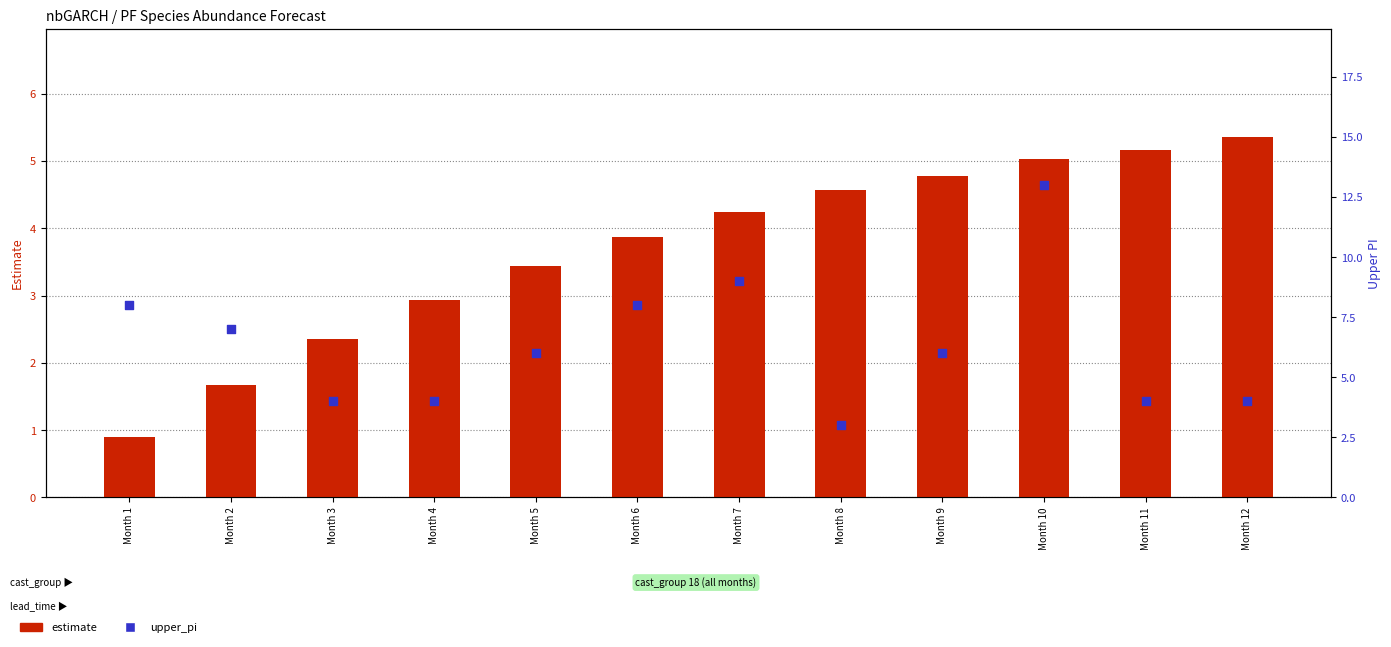

At how many categories does at least one series exceed 7?

4